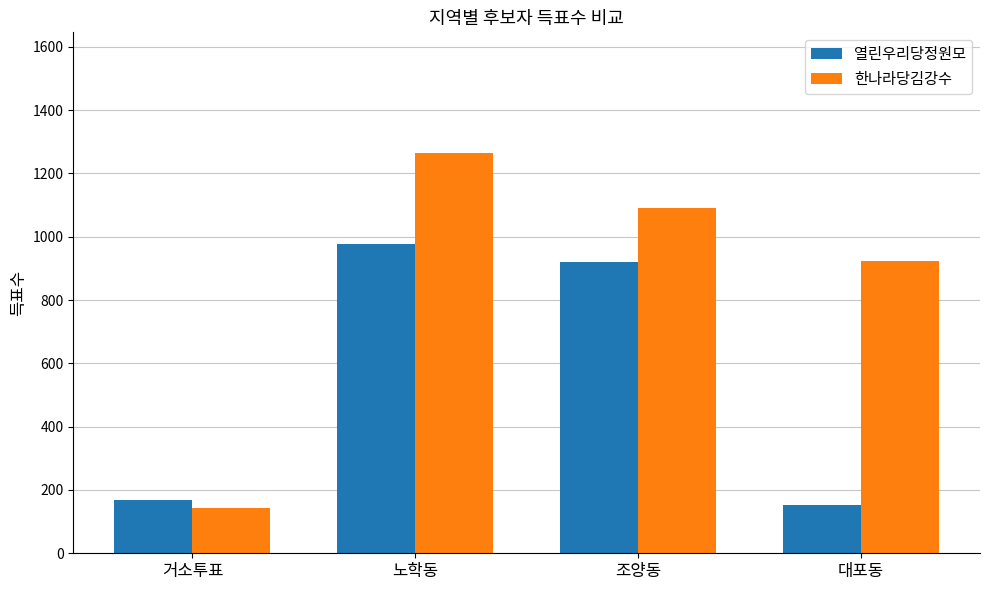

At which label is 열린우리당정원모 closest to 564?

조양동